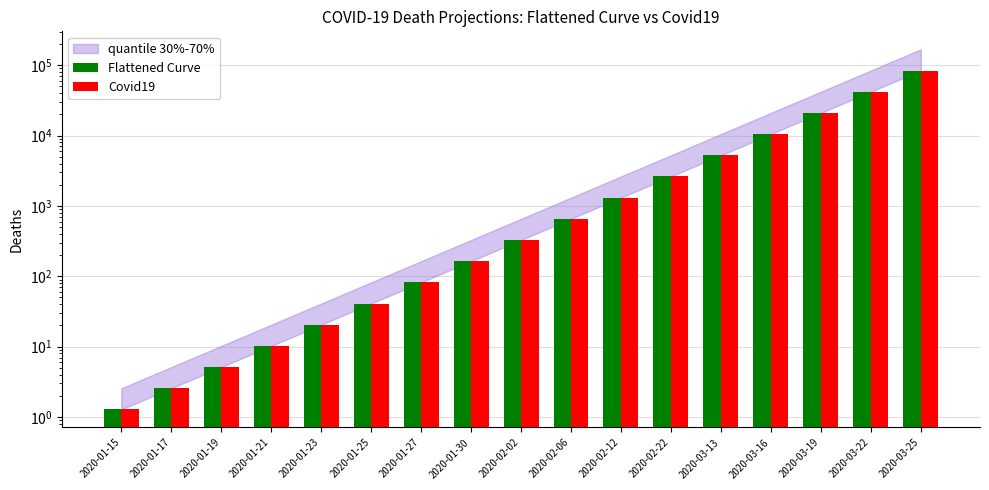

What is the total value across all series at 2020-01-27?

163.8